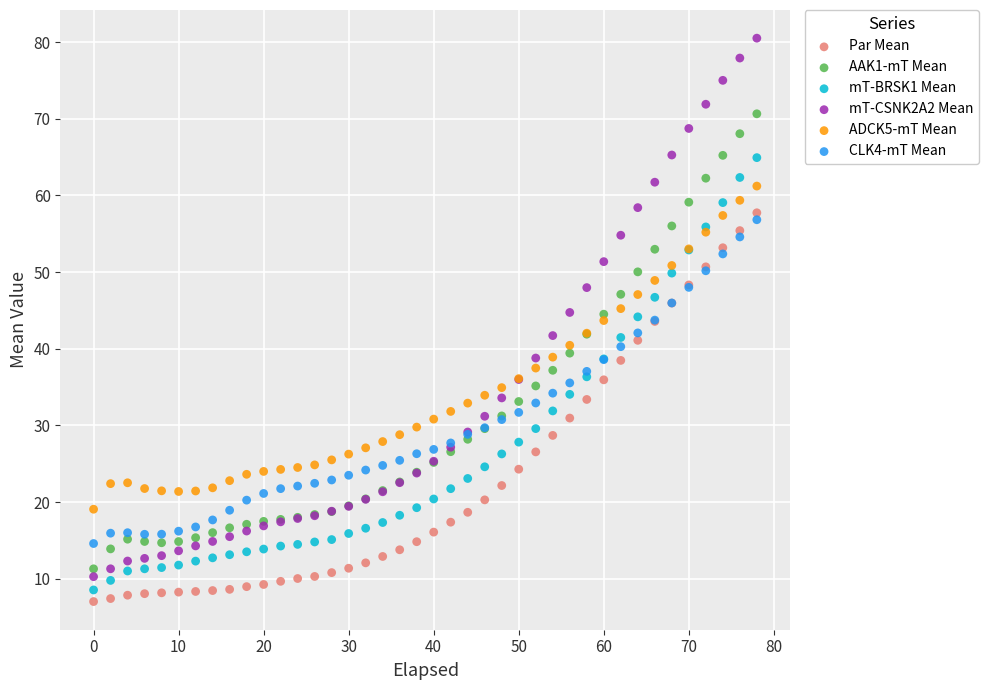

Which series has the widest spread of Y values?

mT-CSNK2A2 Mean